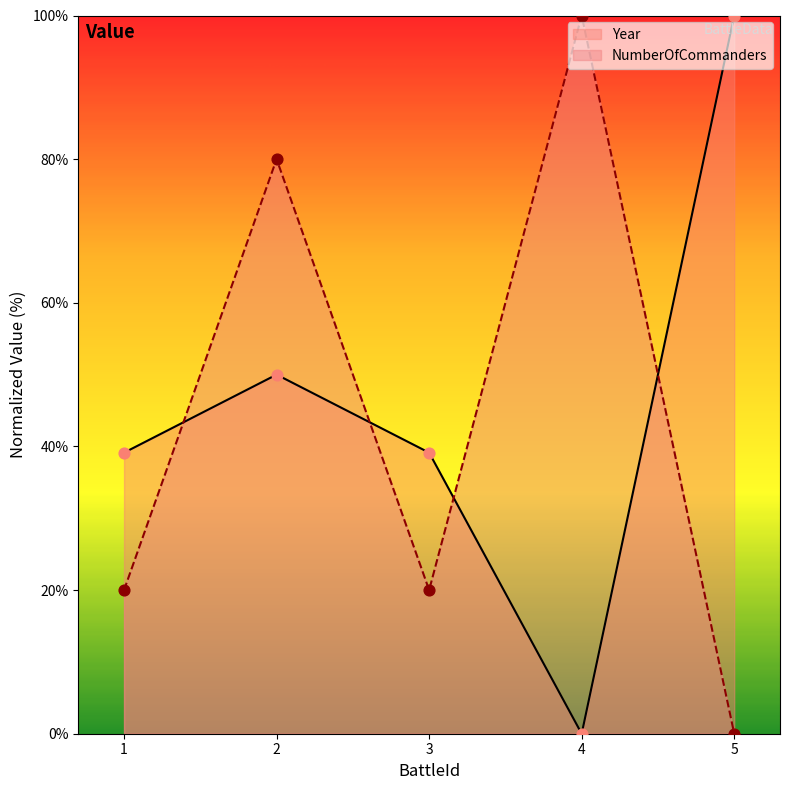

What is the total value across all series at 5?

100.0